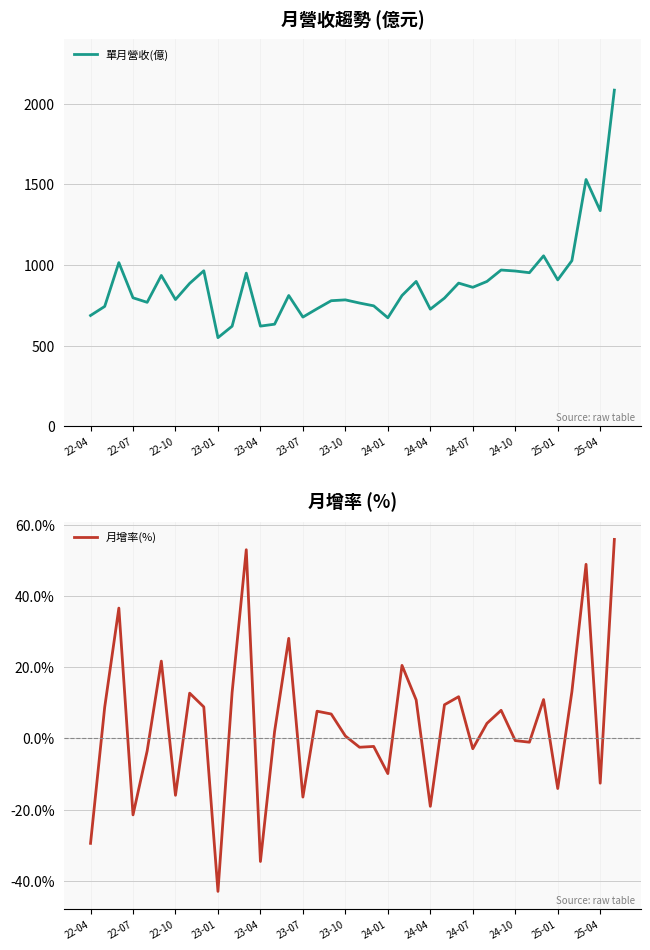

True or false: 單月營收(億) and 月增率(%) cross at least once.

False